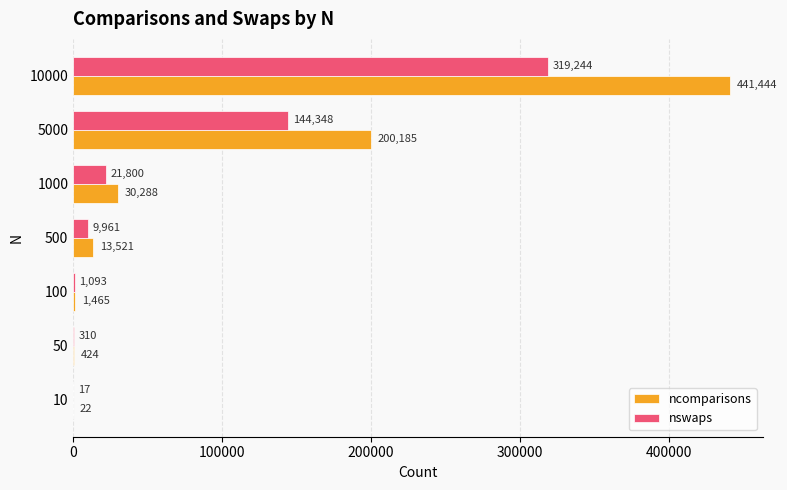

What is the sum of all ncomparisons values?

687349